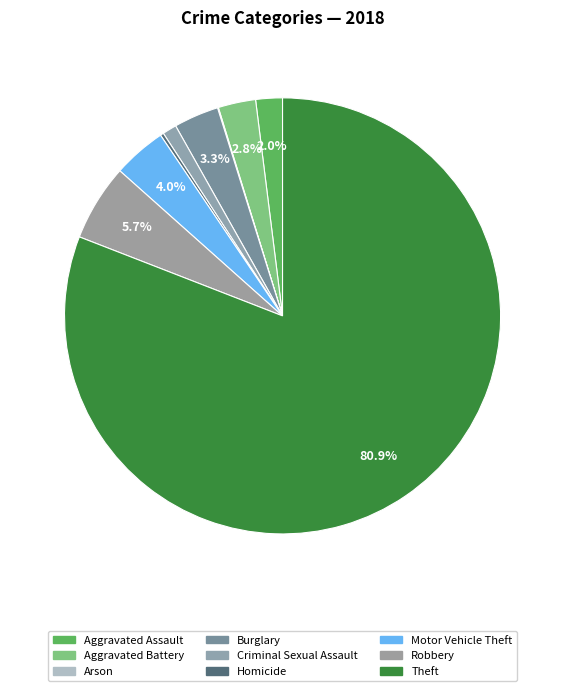

What is the total percentage of Homicide and Criminal Sexual Assault?

1.3%